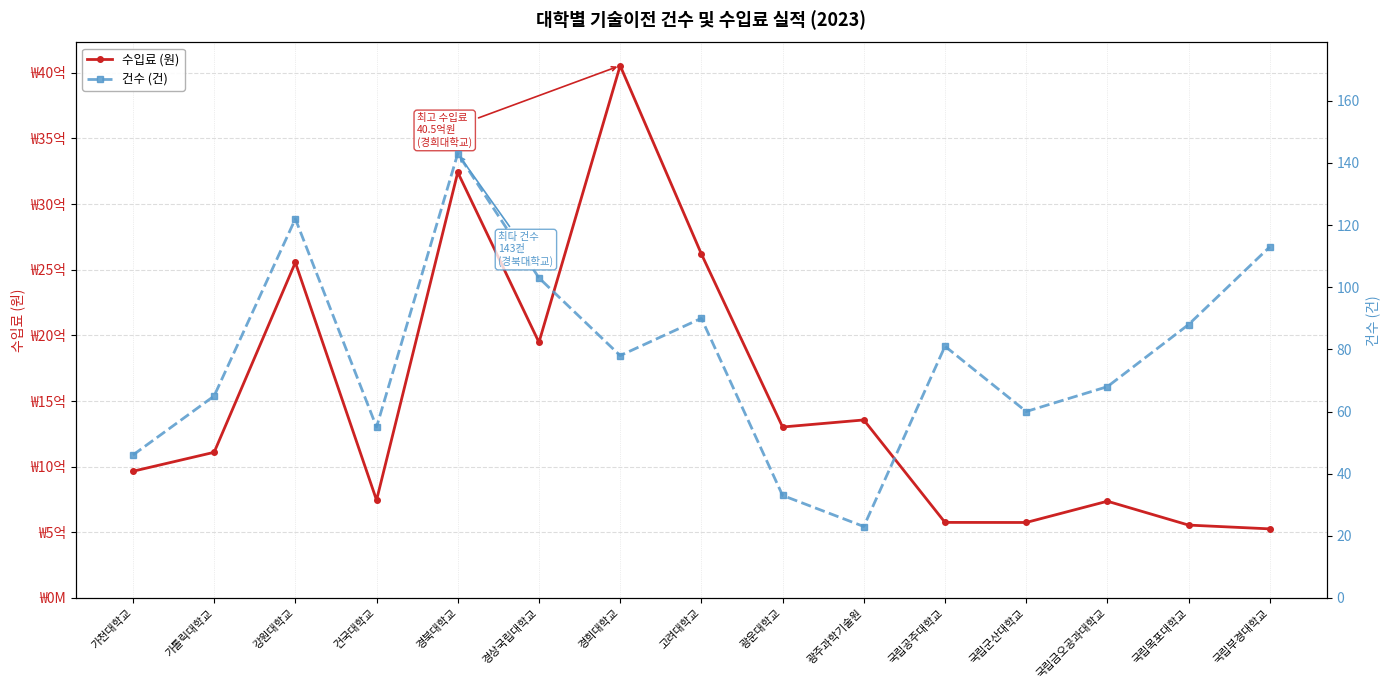

Read the 건수 (건) value at 경희대학교, to the nearest 10.

80